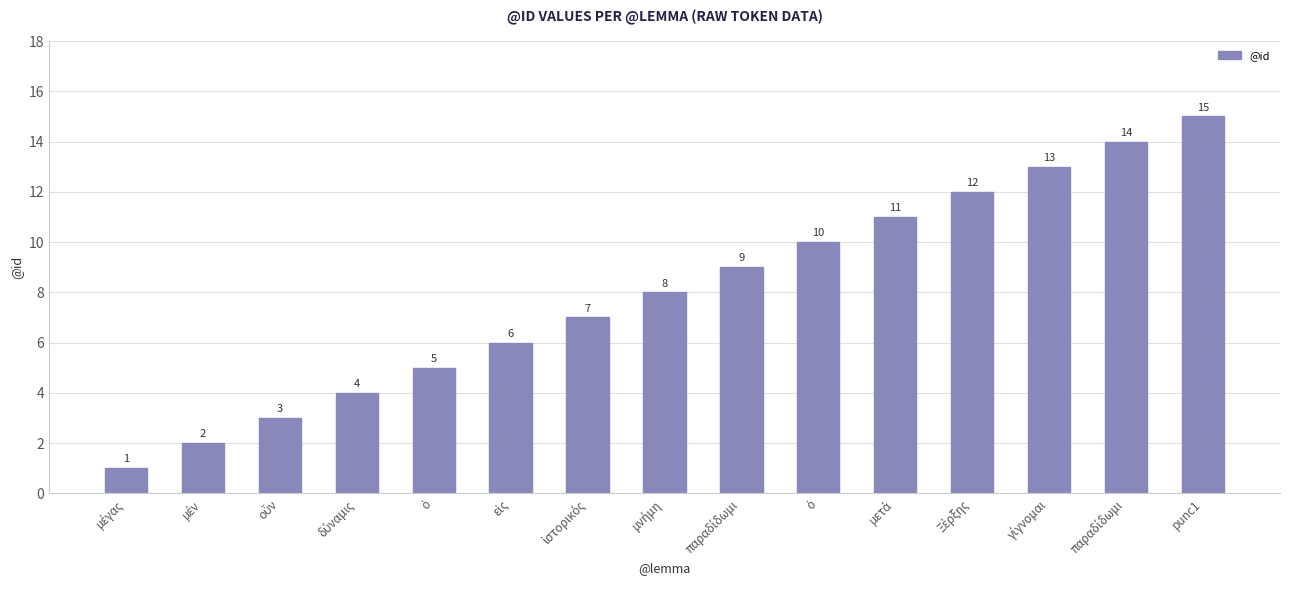

Reading left to right, extract all data points from this chart.

1	2	3	4	5	6	7	8	9	10	11	12	13	14	15